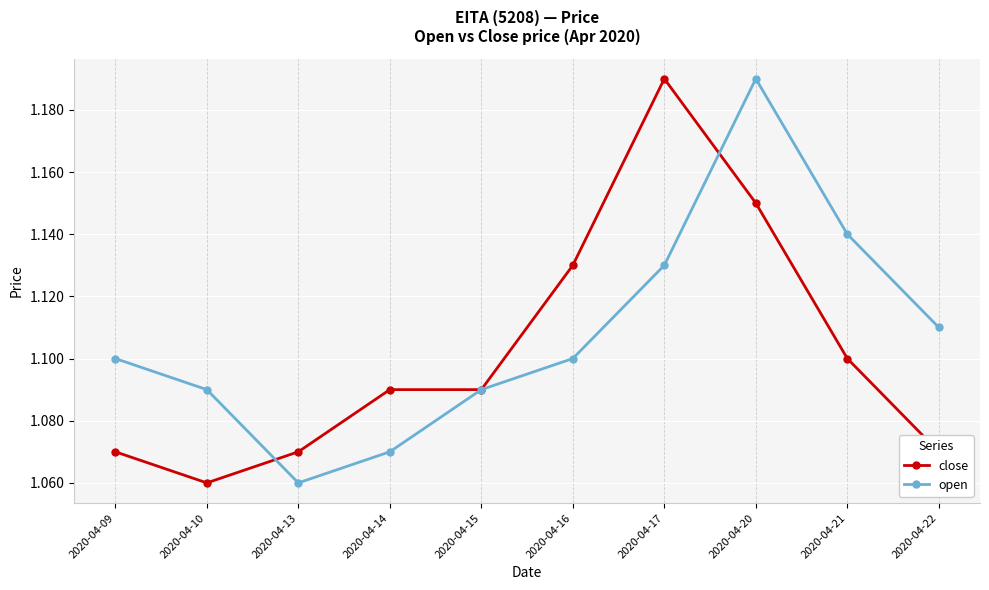

At which label does close reach its peak?

2020-04-17